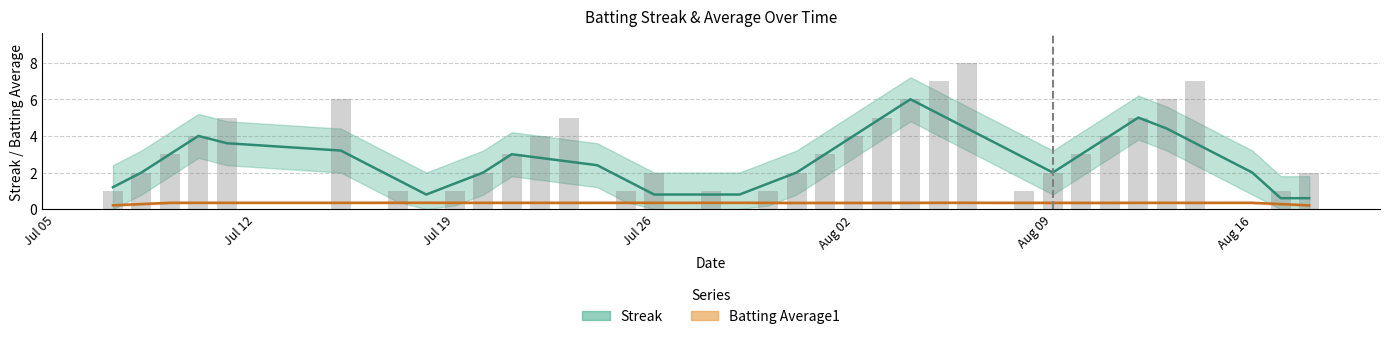

The value at 2010-07-23 is 8. True or false?

False